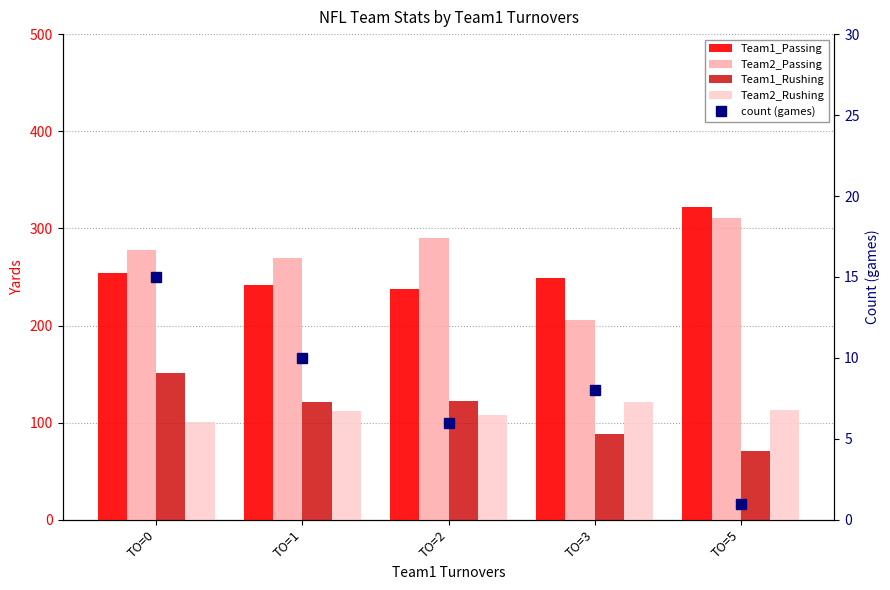

Read the Team1_Rushing value at TO=0.

151.1